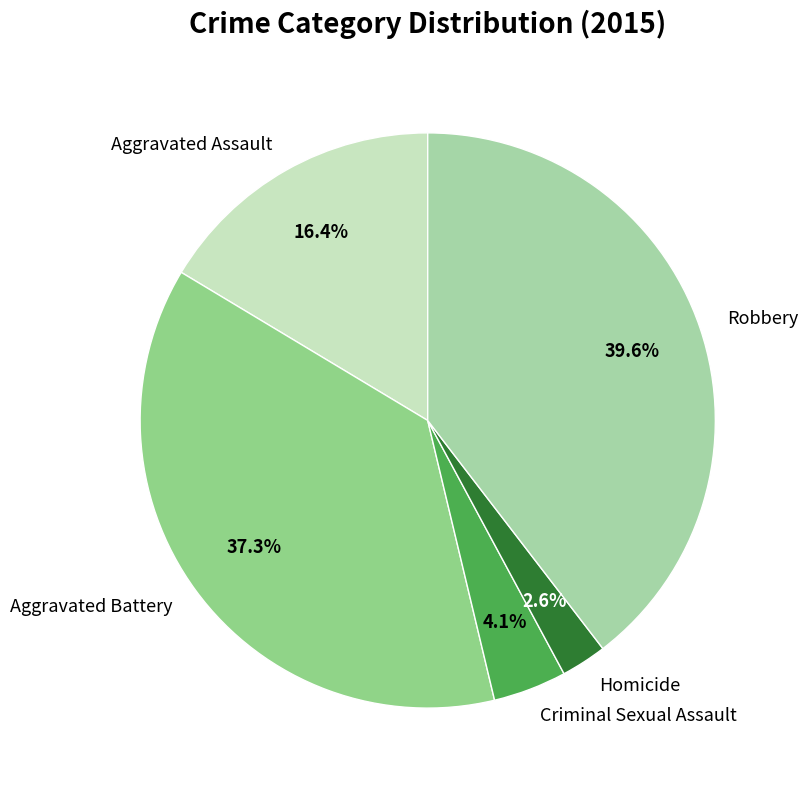

How many slices are in this pie chart?

5